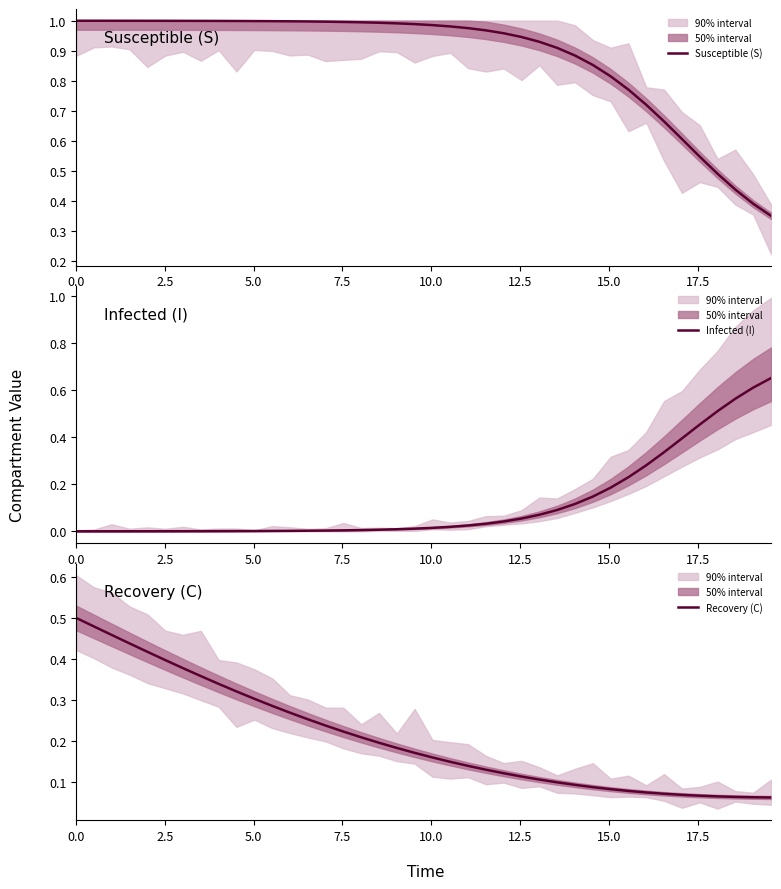

True or false: Susceptible (S) and Recovery (C) intersect in this chart.

False